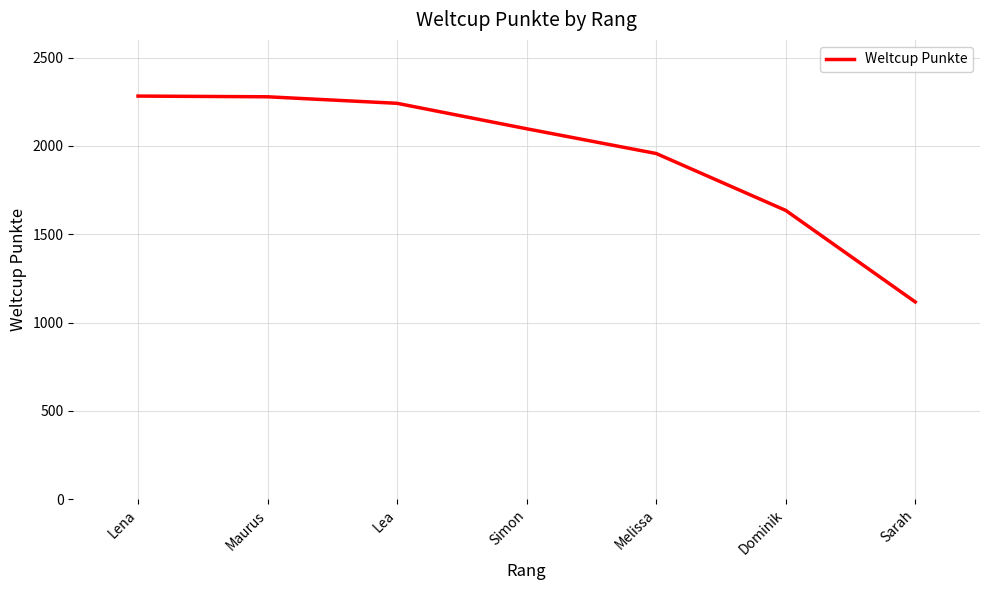

Is it true that the value at Dominik is 616?

False